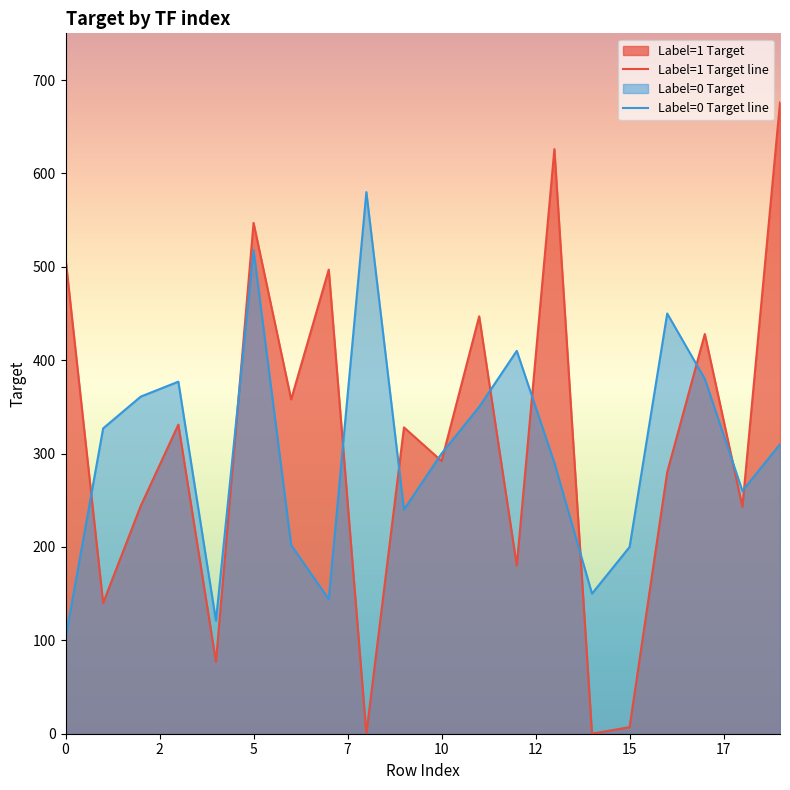

At which category is the sum across all series the highest?

5